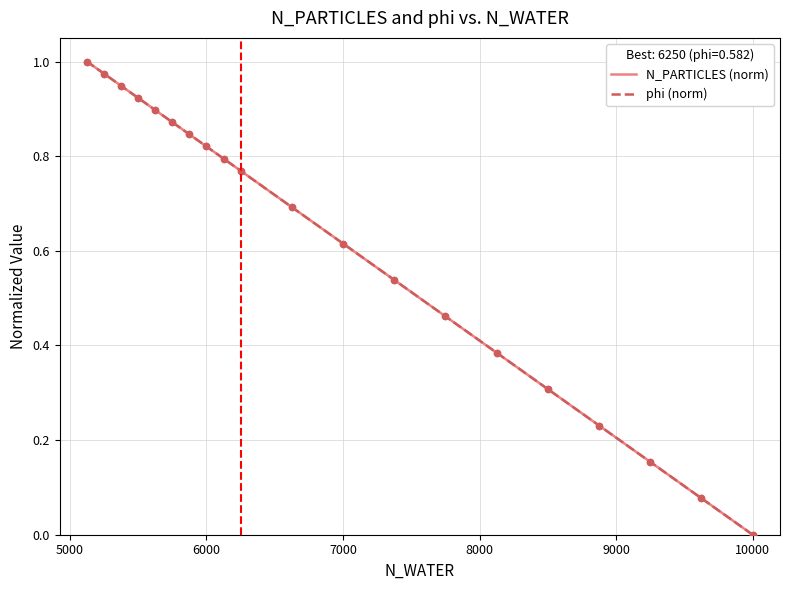

Which series contains the highest Y value?

N_PARTICLES (norm)